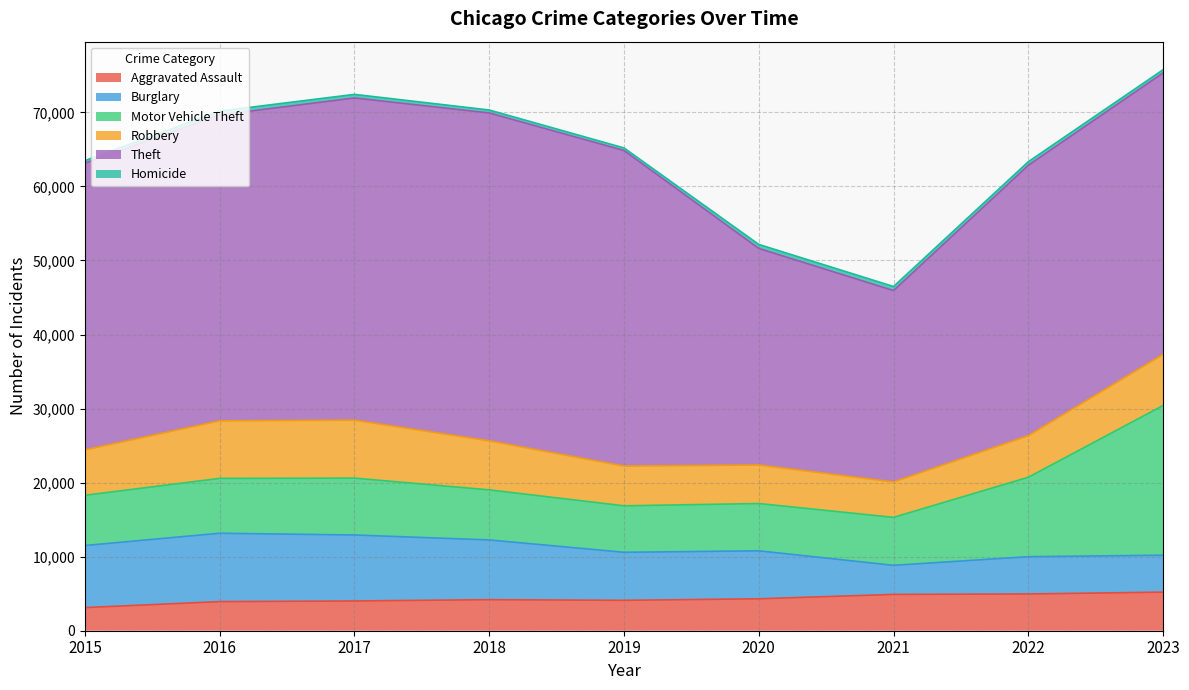

Is the value of Theft at 2023 greater than the value of Motor Vehicle Theft at 2023?

Yes